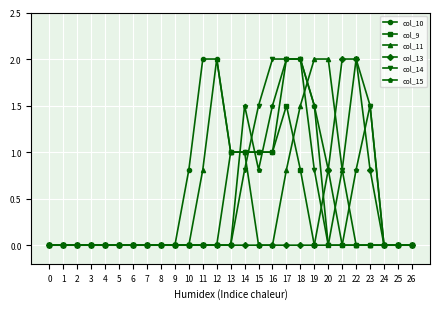

What is the average value of the col_11 series?

0.4